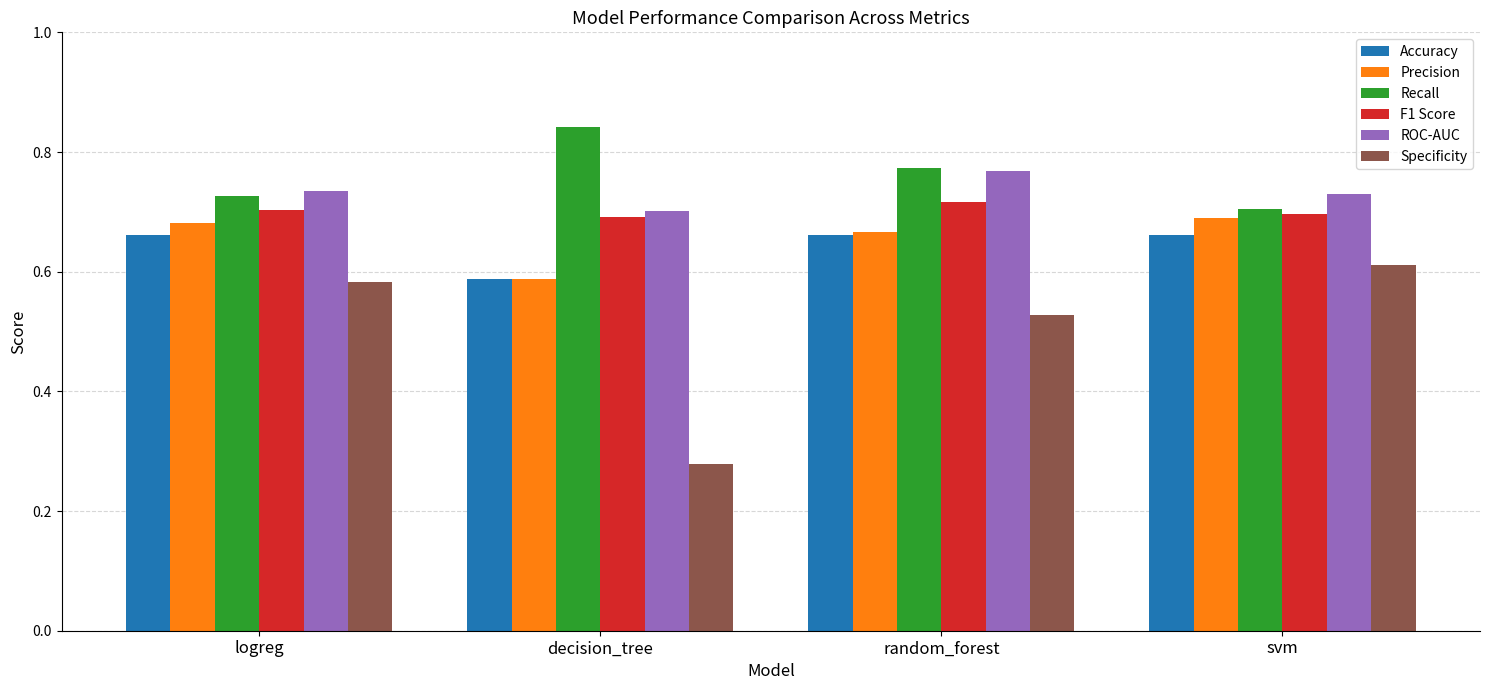

What is the difference between the maximum and second lowest values in the Specificity series?

0.1